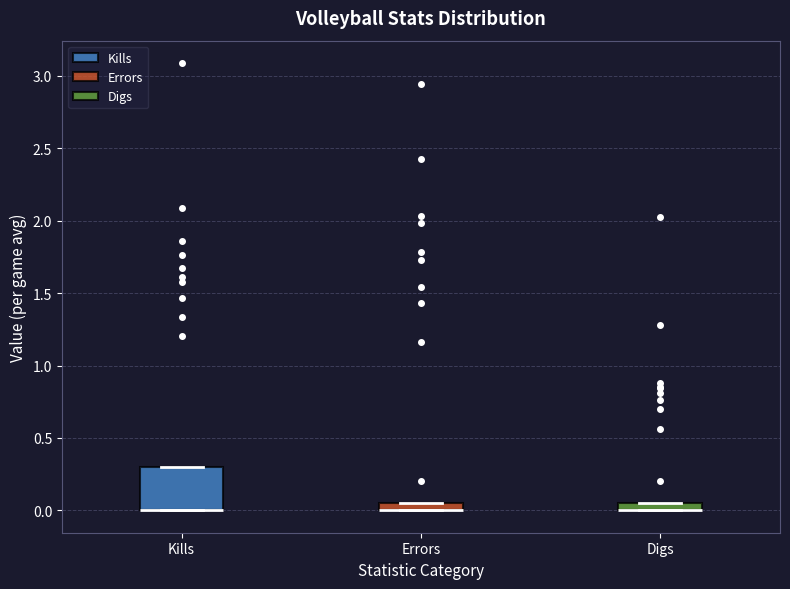

Where is the upper edge of the box for Errors on the y-axis? The values are not printed on the chart, so give them approximately, as read against the axis.

0.05